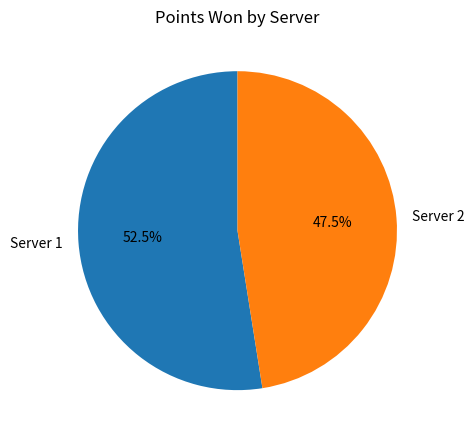

Which category has the biggest portion of the pie?

Server 1